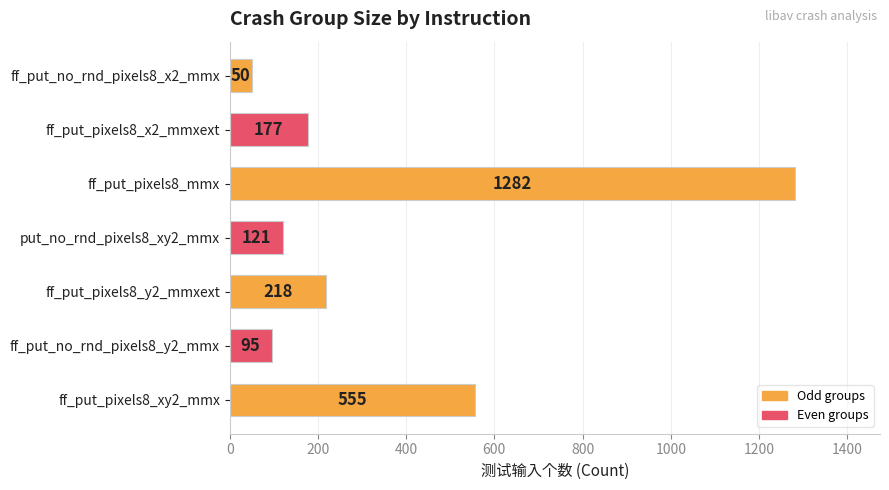

Rank the categories by value from lowest to highest.

ff_put_no_rnd_pixels8_x2_mmx, ff_put_no_rnd_pixels8_y2_mmx, put_no_rnd_pixels8_xy2_mmx, ff_put_pixels8_x2_mmxext, ff_put_pixels8_y2_mmxext, ff_put_pixels8_xy2_mmx, ff_put_pixels8_mmx